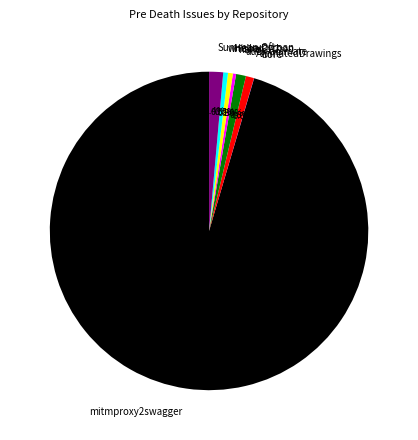

Which slice is the largest?

mitmproxy2swagger